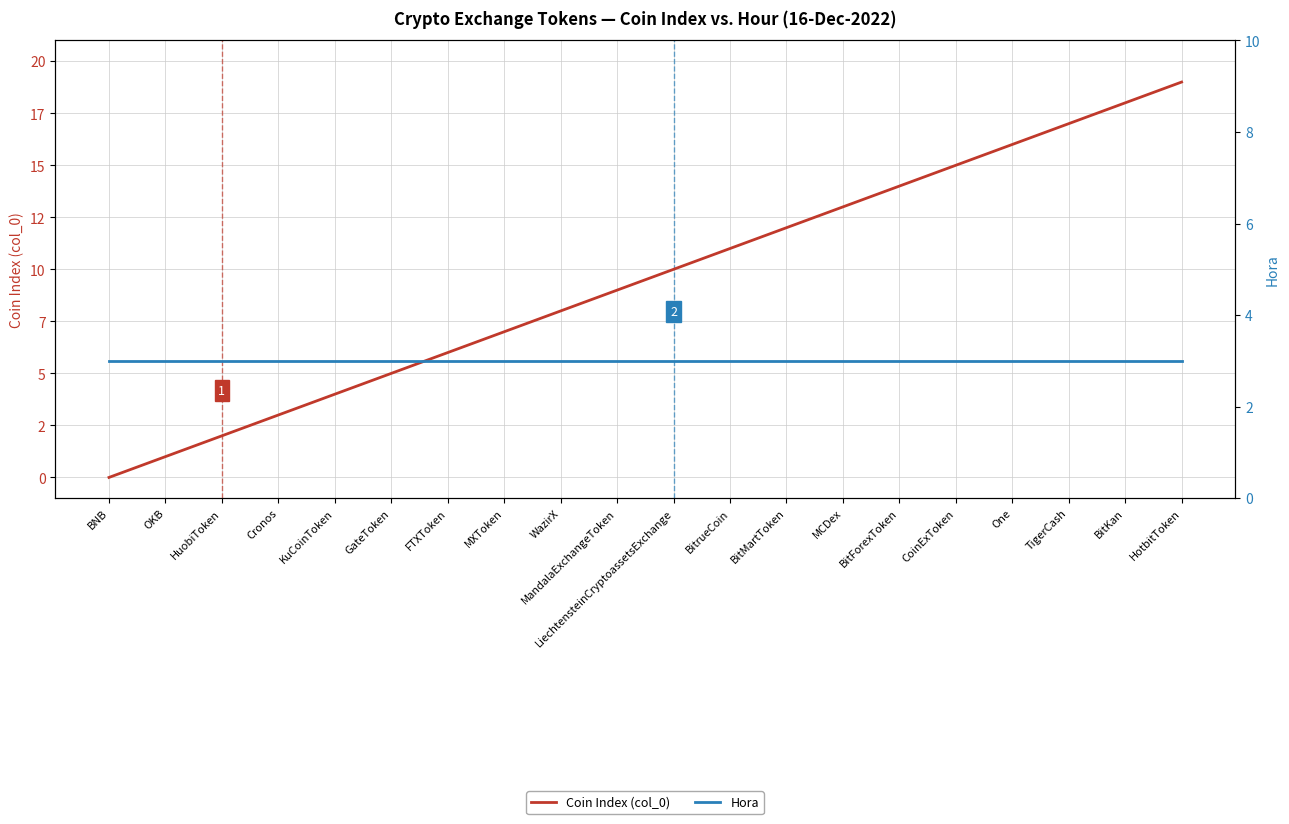

What is the maximum value for Hora?

3